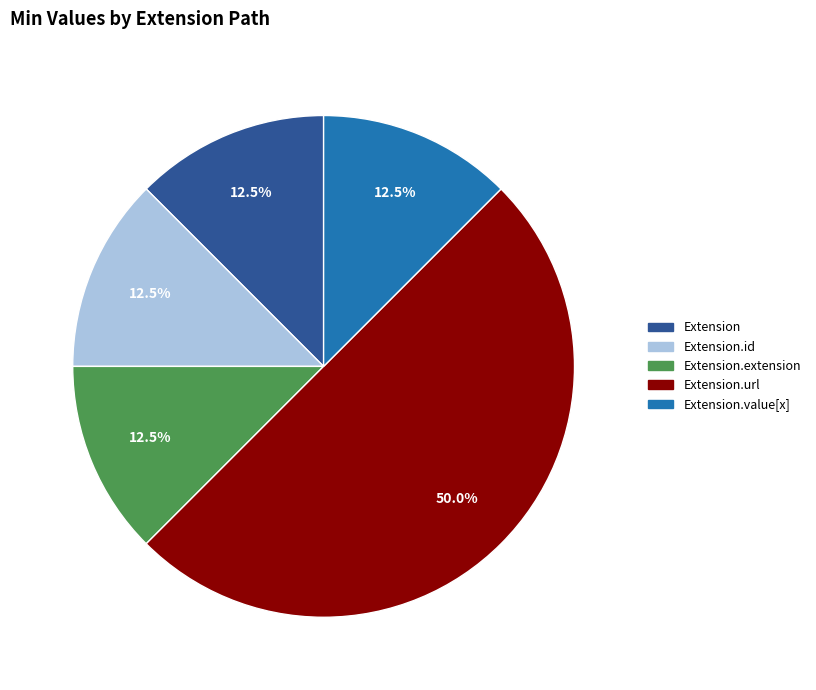

Between Extension.value[x] and Extension.url, which is larger?

Extension.url